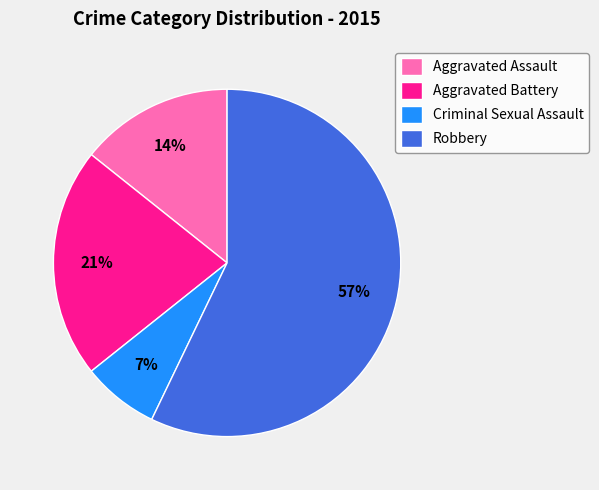

Is there any slice that represents more than half of the pie?

Yes